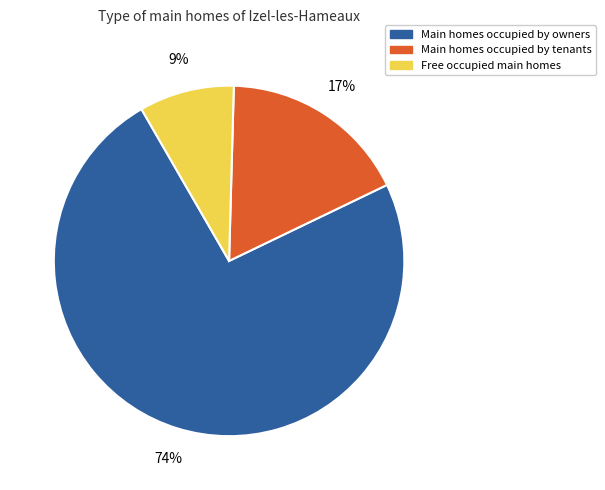

To the nearest percent, what is the difference between the largest and smallest slice percentages?

65%